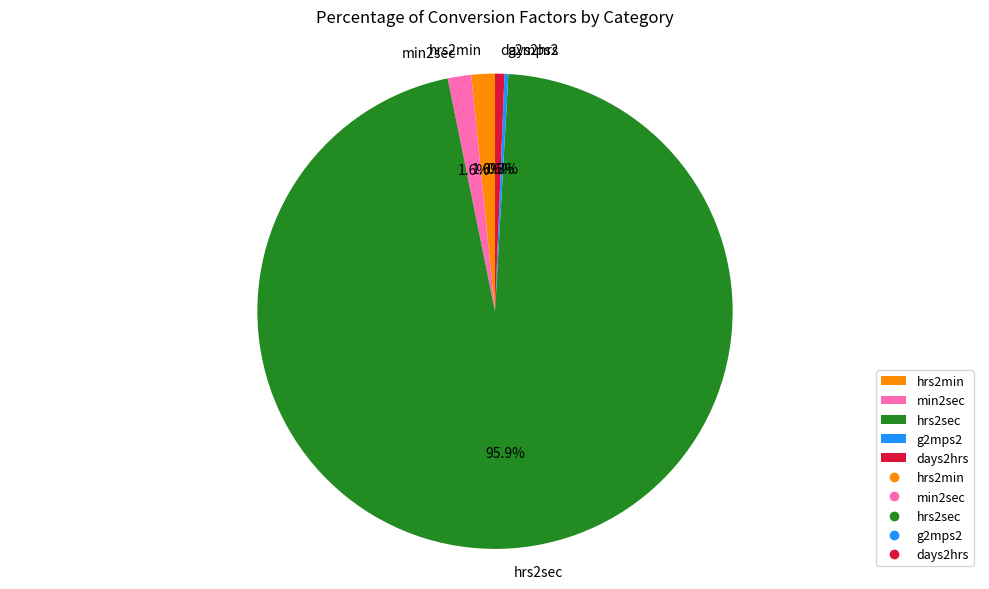

Does min2sec represent more than half of the total?

No